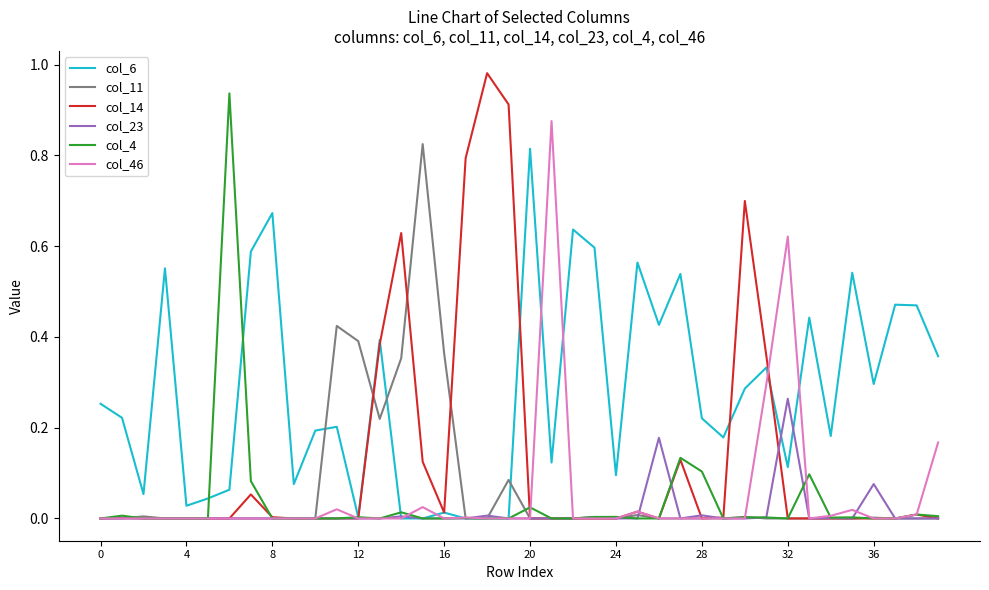

Which series has the widest spread of values?

col_14